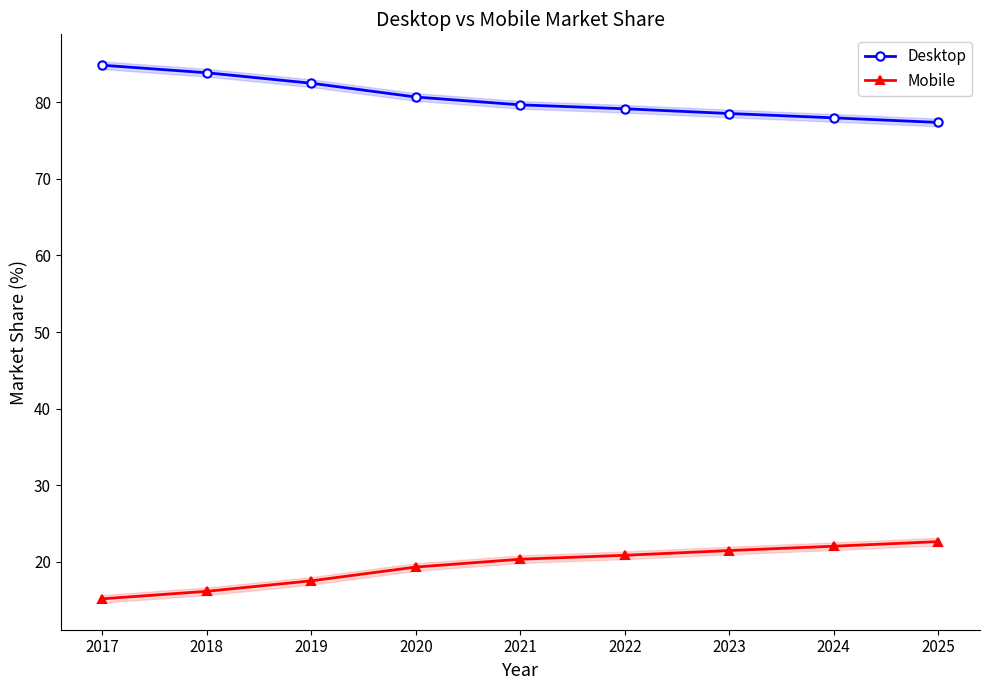

True or false: Desktop and Mobile cross at least once.

False